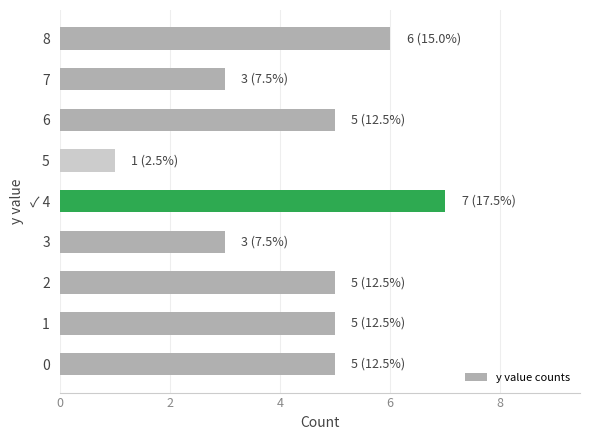

Reading top to bottom, extract all data points from this chart.

8=6	7=3	6=5	5=1	✓ 4=7	3=3	2=5	1=5	0=5